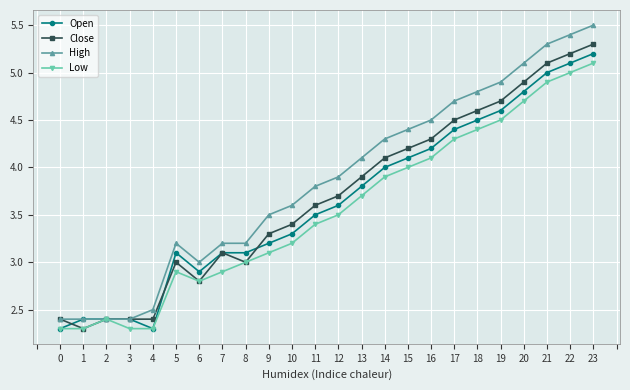

What are all the series names shown in the legend?

Open, Close, High, Low